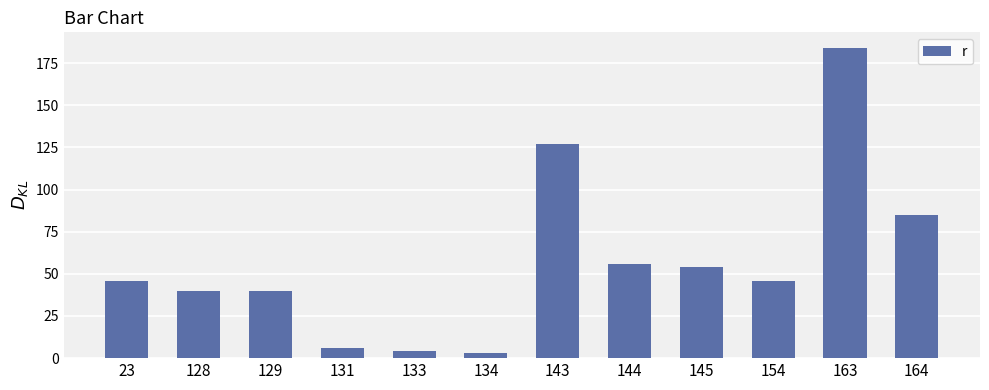

What is the change in value from 23 to 134?

-43